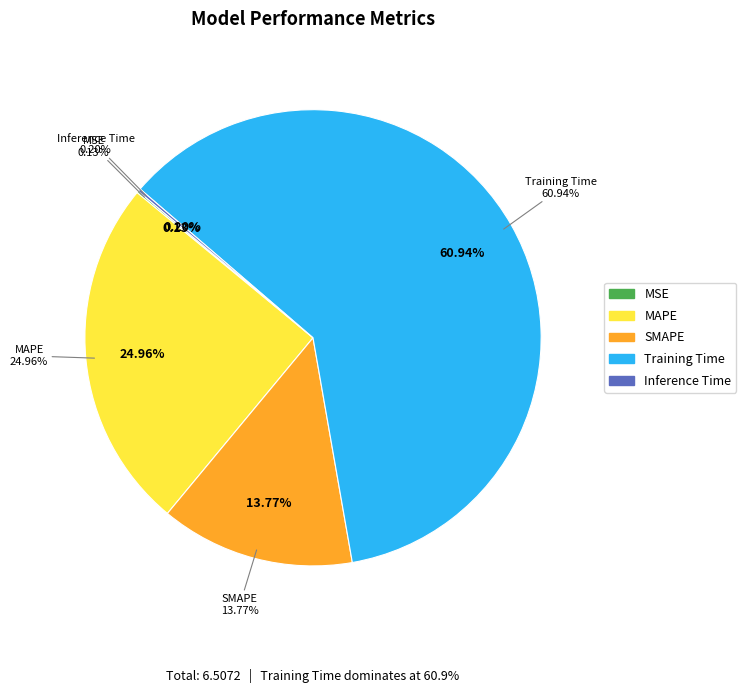

What percentage is NOT represented by Training Time?

39.1%